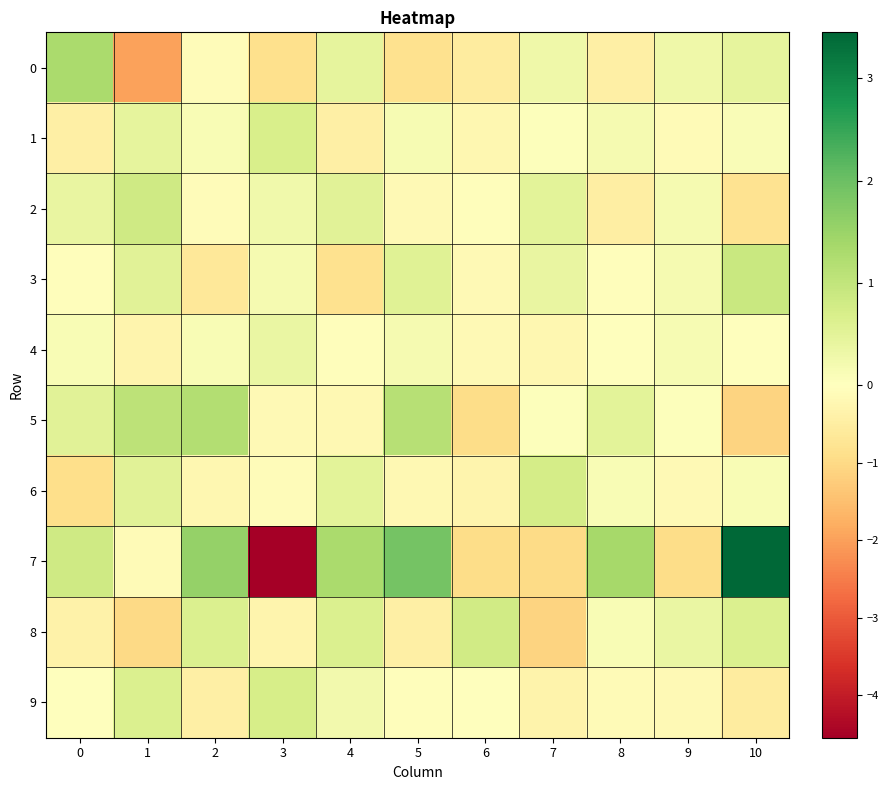

Count the number of data series in this chart.

10